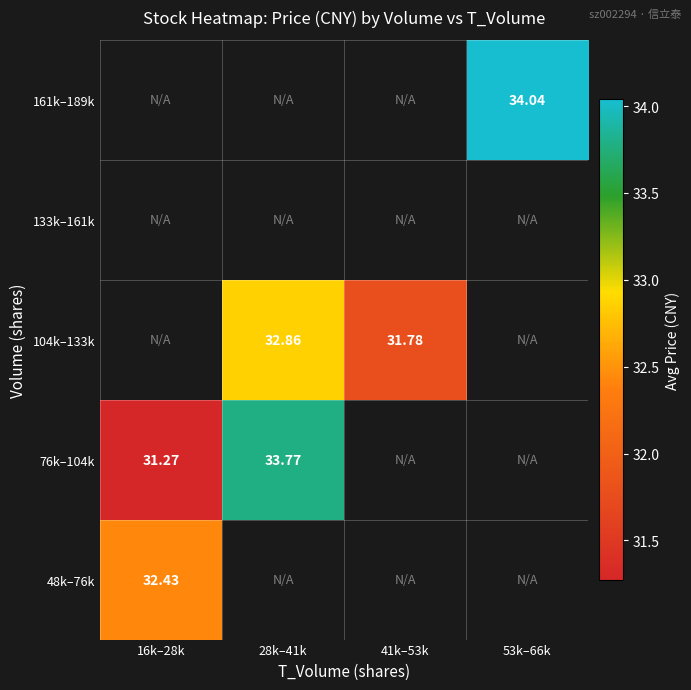

Rank the categories by 76k–104k value from highest to lowest.

28k–41k, 41k–53k, 53k–66k, 16k–28k